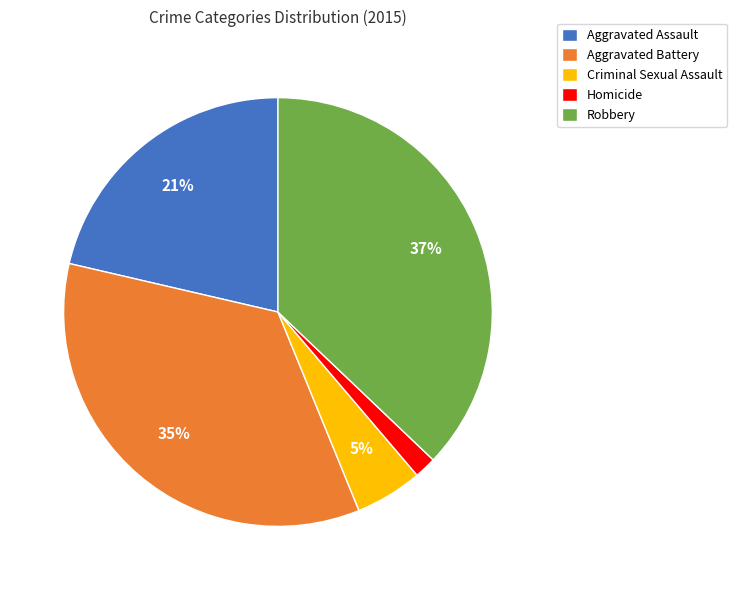

To the nearest percent, what is the combined percentage of Robbery and Criminal Sexual Assault?

42%